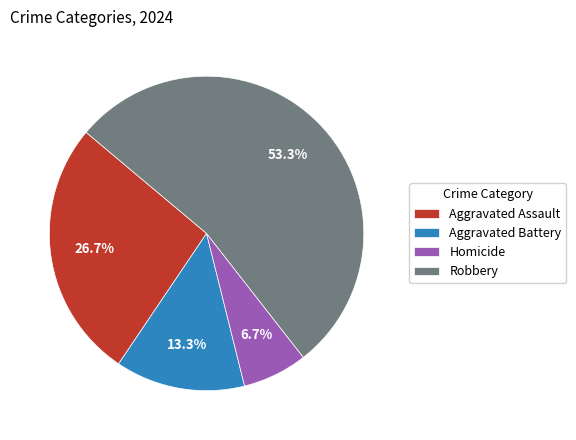

To the nearest percent, what is the average slice percentage?

25%